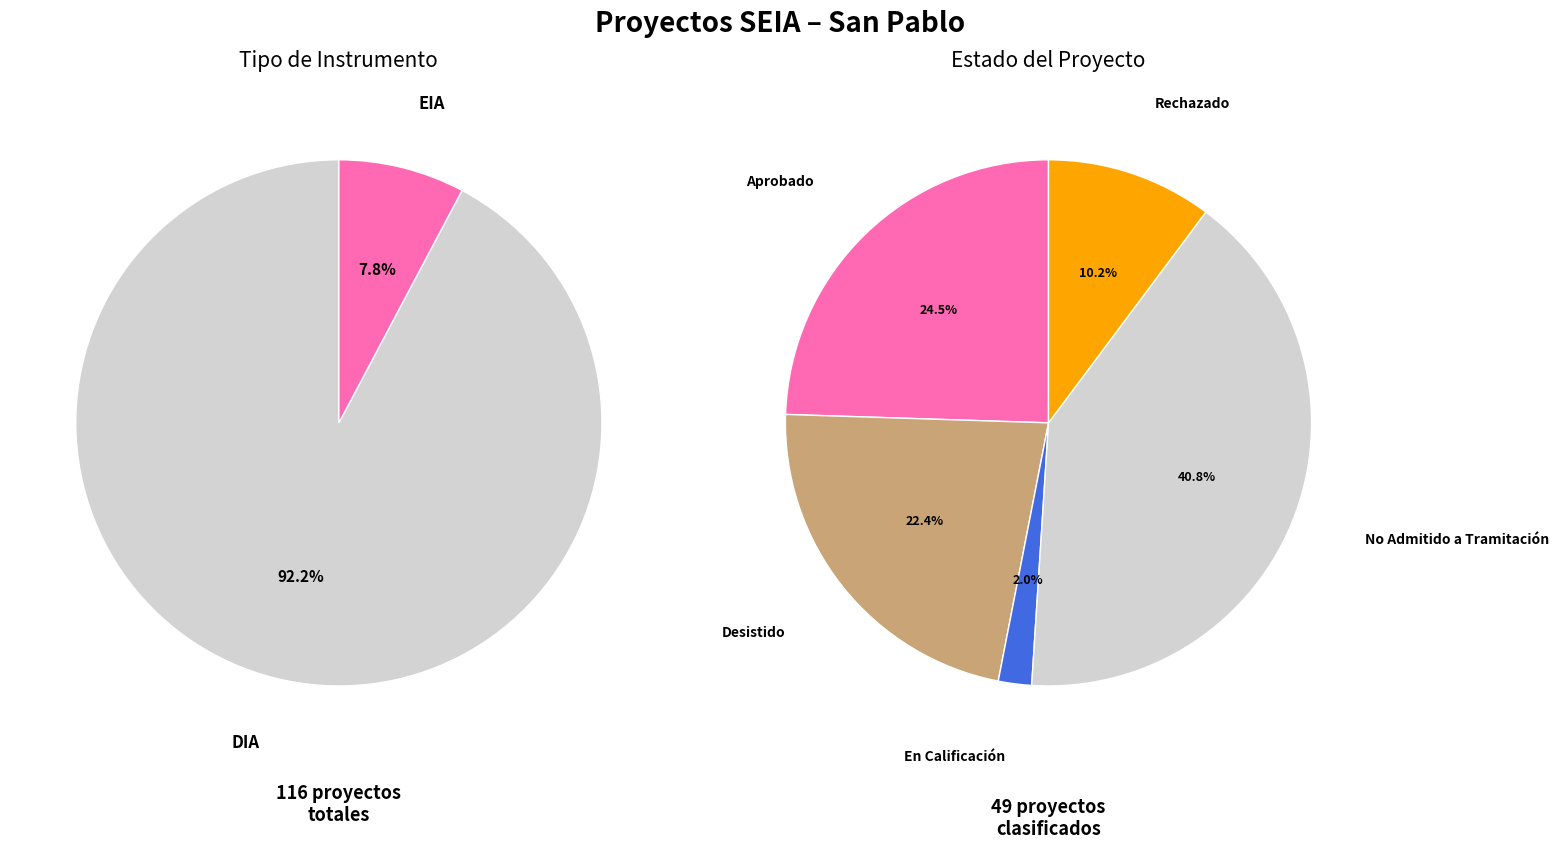

Between EIA and DIA, which is larger?

DIA